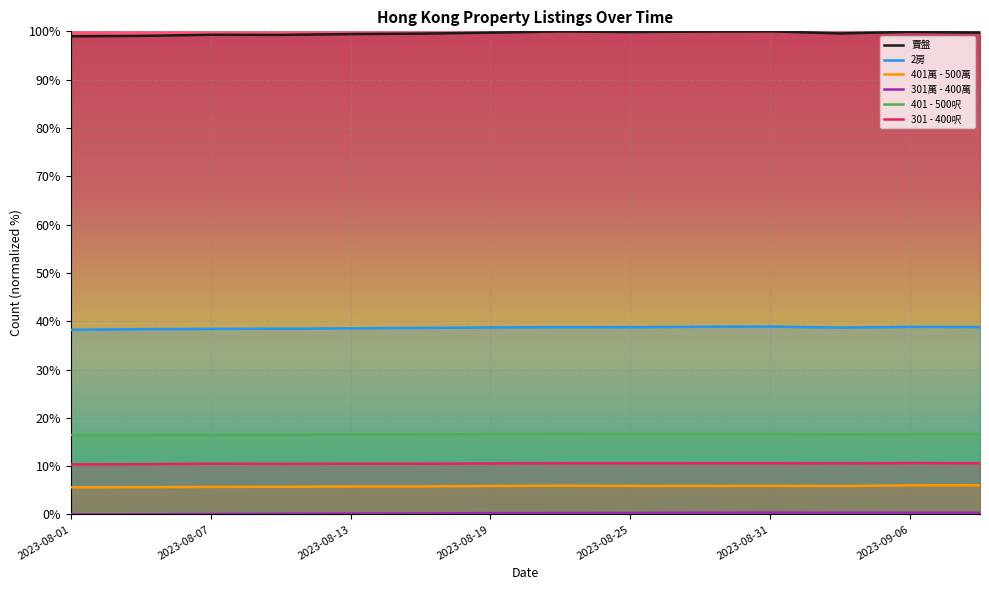

Reading left to right, list all the values displayed in this chart.

賣盤: 99.0	99.1	99.3	99.3	99.4	99.5	99.7	100.0	99.9	99.9	100.0	99.6	99.9	99.7
2房: 38.2	38.3	38.4	38.5	38.5	38.6	38.7	38.8	38.8	38.9	38.9	38.7	38.8	38.8
401萬 - 500萬: 5.6	5.6	5.7	5.7	5.8	5.8	5.9	6.0	5.9	5.9	5.9	5.9	6.0	6.0
301萬 - 400萬: 0.0	0.0	0.1	0.1	0.2	0.2	0.3	0.3	0.3	0.4	0.4	0.4	0.4	0.4
401 - 500呎: 16.4	16.5	16.5	16.5	16.5	16.6	16.6	16.7	16.6	16.6	16.6	16.5	16.6	16.6
301 - 400呎: 10.4	10.4	10.5	10.5	10.5	10.5	10.5	10.6	10.6	10.6	10.6	10.6	10.6	10.6